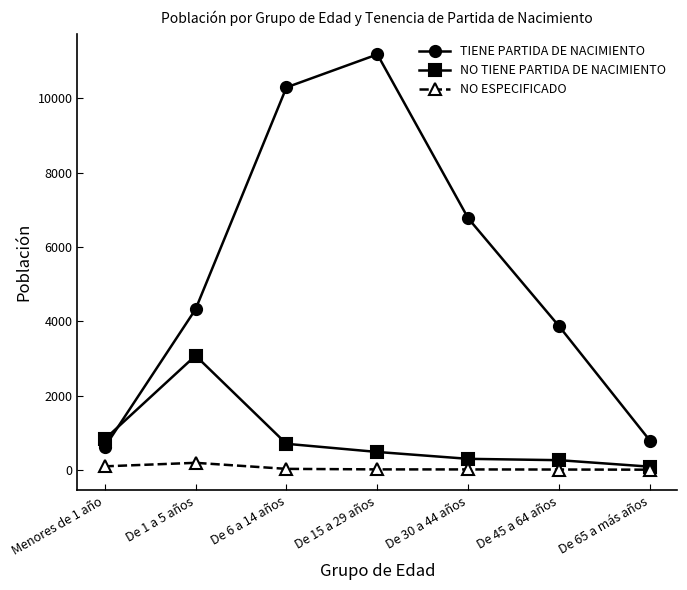

True or false: TIENE PARTIDA DE NACIMIENTO has more than 0 points higher than both neighbors.

True